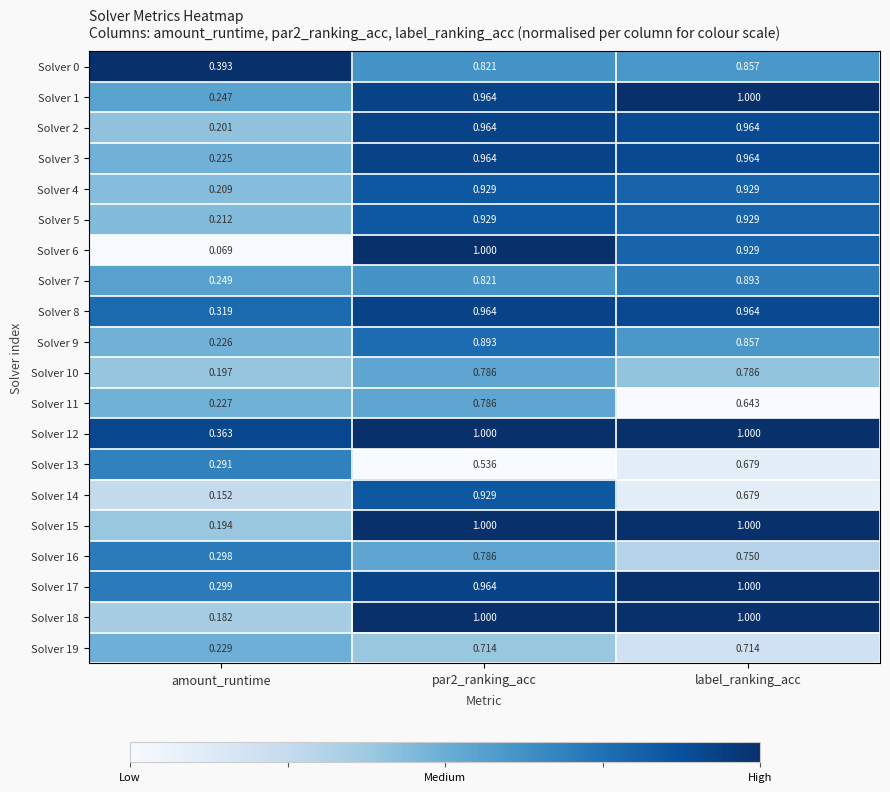

Is the value of Solver 17 at label_ranking_acc greater than the value of Solver 13 at label_ranking_acc?

Yes